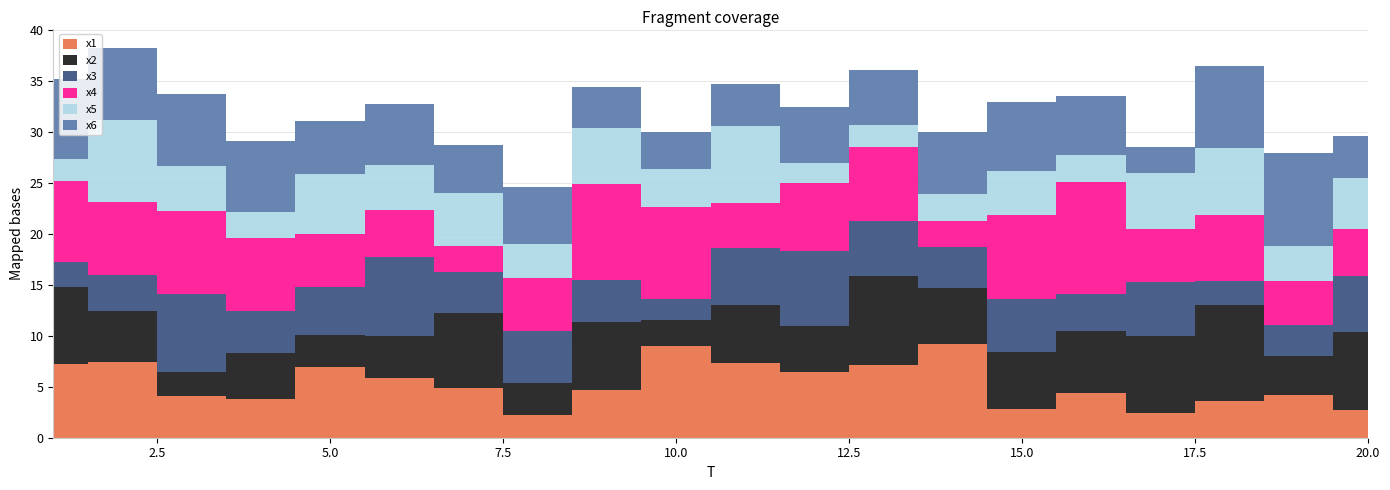

Reading right to left, list all the values displayed in this chart.

x1: 2.7	4.2	3.6	2.4	4.3	2.9	9.2	7.1	6.4	7.4	9.0	4.7	2.2	4.8	5.9	6.9	3.8	4.1	7.4	7.2
x2: 7.6	3.8	9.5	7.5	6.1	5.6	5.5	8.7	4.6	5.7	2.6	6.7	3.1	7.4	4.1	3.2	4.6	2.4	5.1	7.6
x3: 5.5	3.1	2.4	5.3	3.7	5.1	4.0	5.4	7.3	5.6	2.1	4.1	5.1	4.1	7.8	4.7	4.1	7.6	3.5	2.4
x4: 4.6	4.3	6.4	5.2	10.9	8.3	2.5	7.3	6.6	4.5	9.1	9.4	5.2	2.5	4.6	5.2	7.1	8.2	7.2	7.9
x5: 5.0	3.4	6.5	5.5	2.7	4.3	2.7	2.1	2.0	7.5	3.7	5.5	3.4	5.2	4.3	5.9	2.6	4.4	8.1	2.2
x6: 4.1	9.1	8.1	2.5	5.8	6.8	6.1	5.4	5.5	4.1	3.7	4.0	5.6	4.7	6.0	5.1	7.0	7.1	7.0	7.9